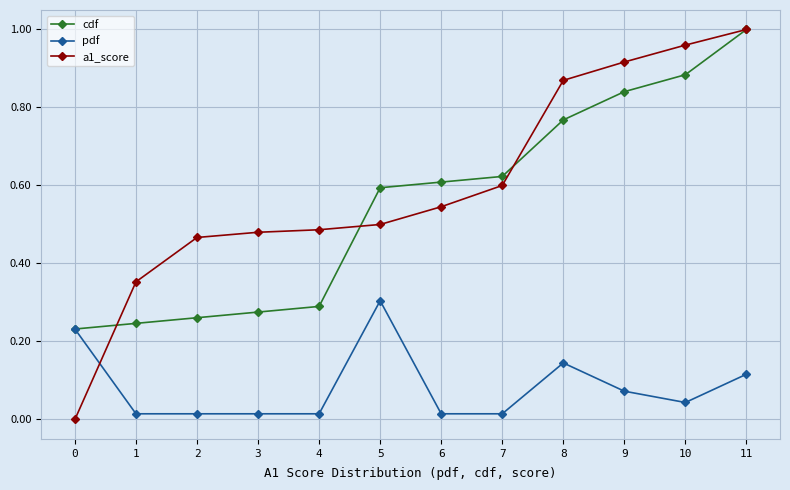

Which series has the largest total across all categories?

a1_score